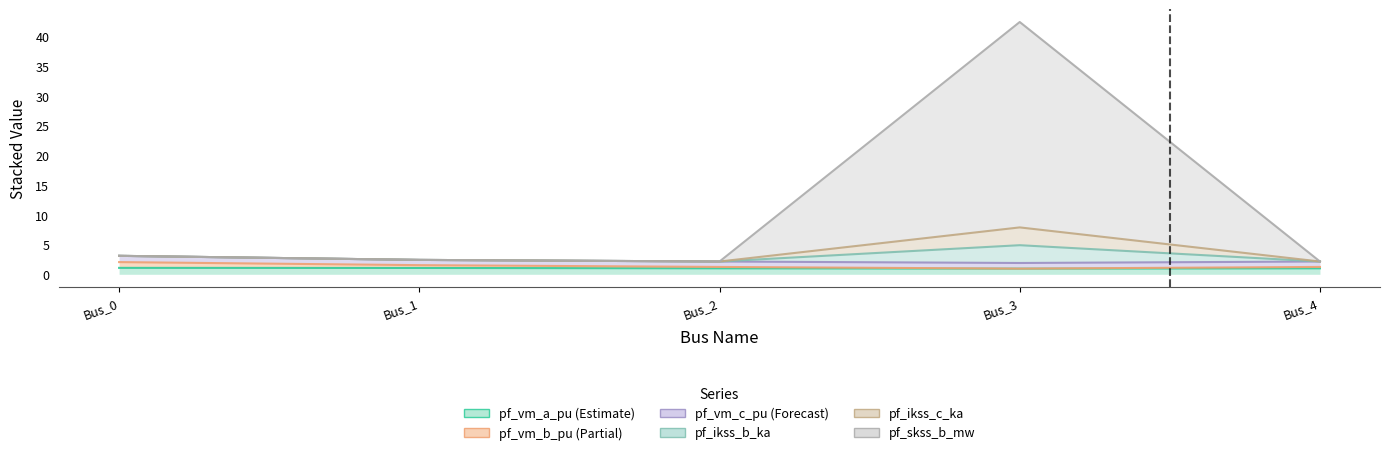

What is the minimum value for pf_ikss_b_ka?

2.2